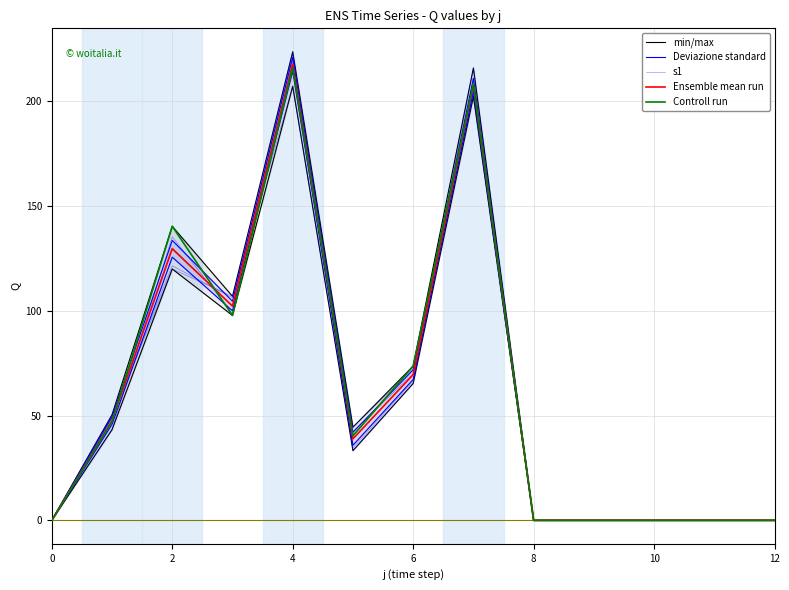

Between 7 and 0, which is larger?

7